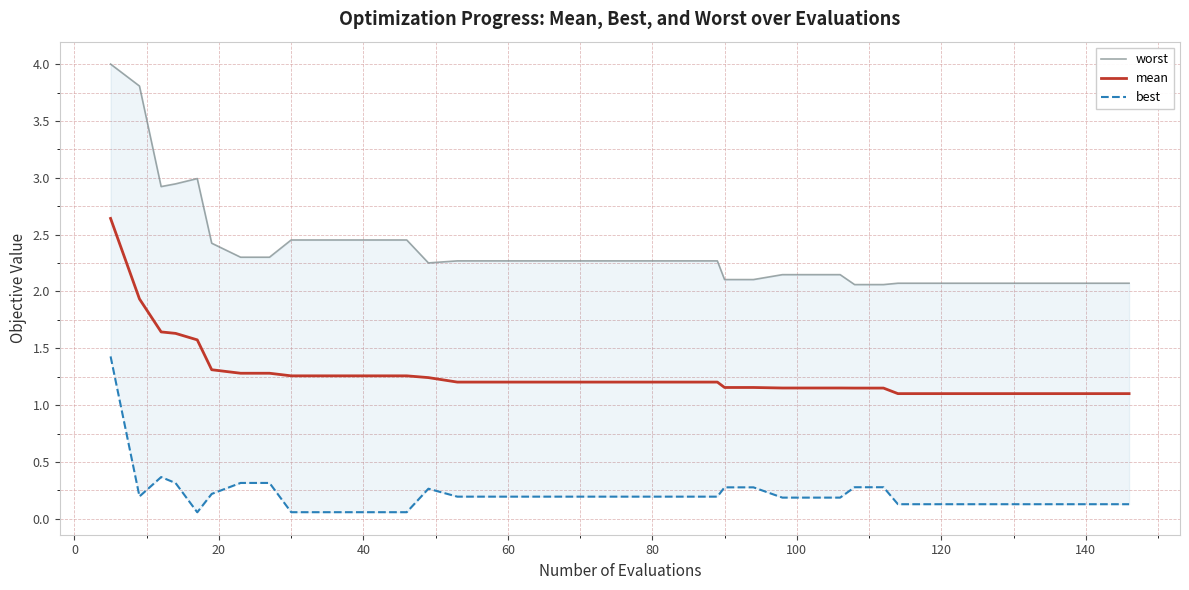

List the series in order of their peak value, highest first.

worst, mean, best